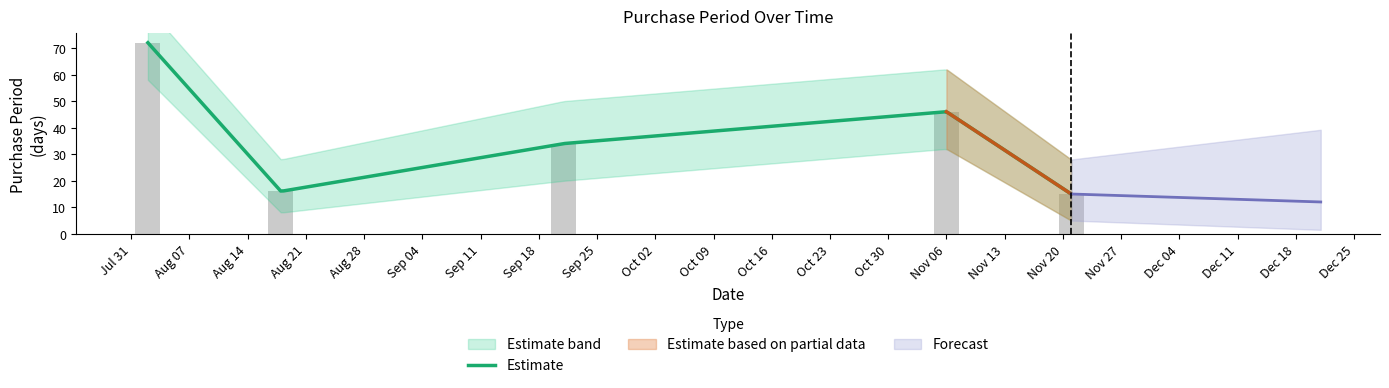

What position from the right is 2017-08-18?

4